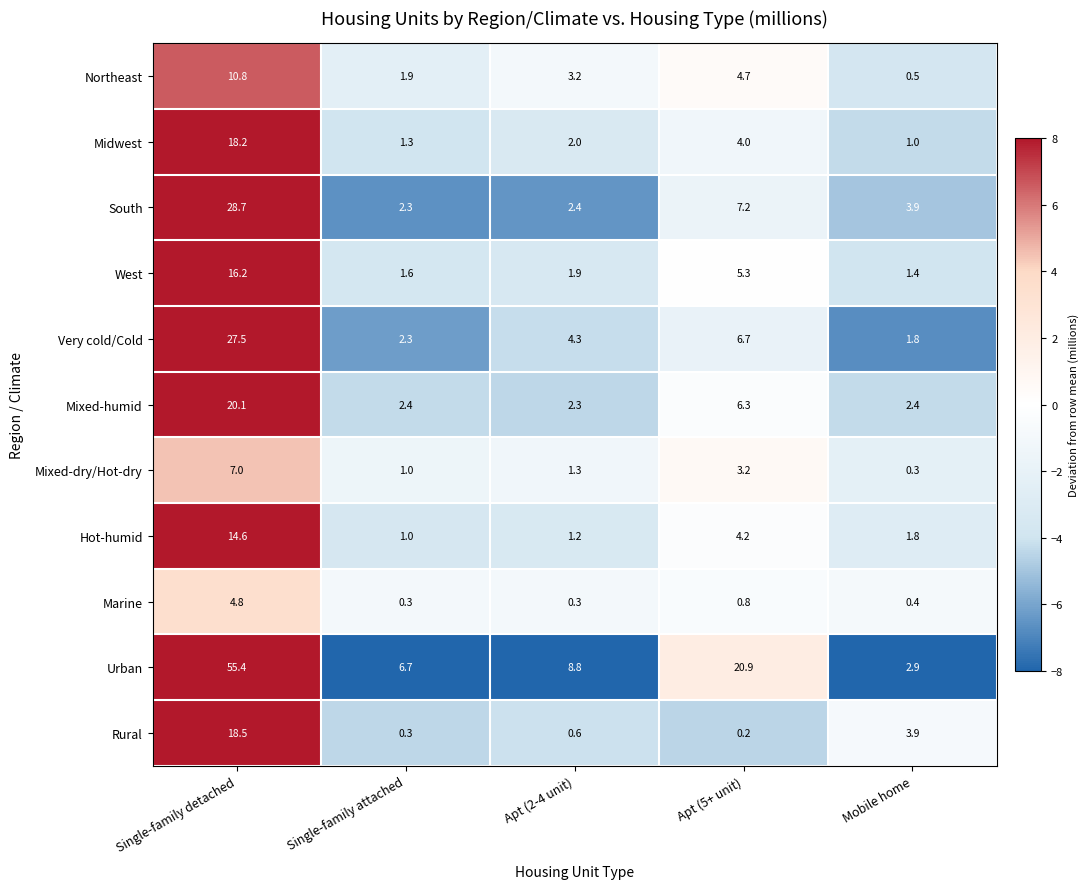

Which series has the widest spread of values?

Urban